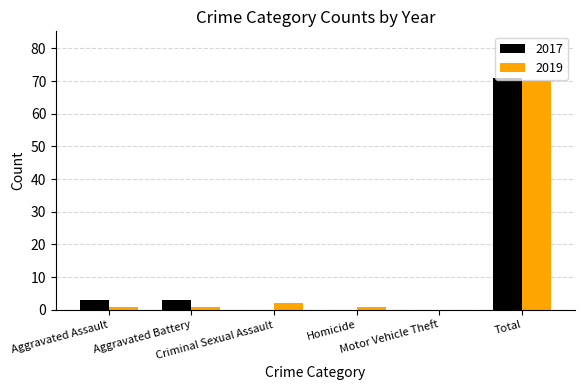

Count the number of data series in this chart.

2